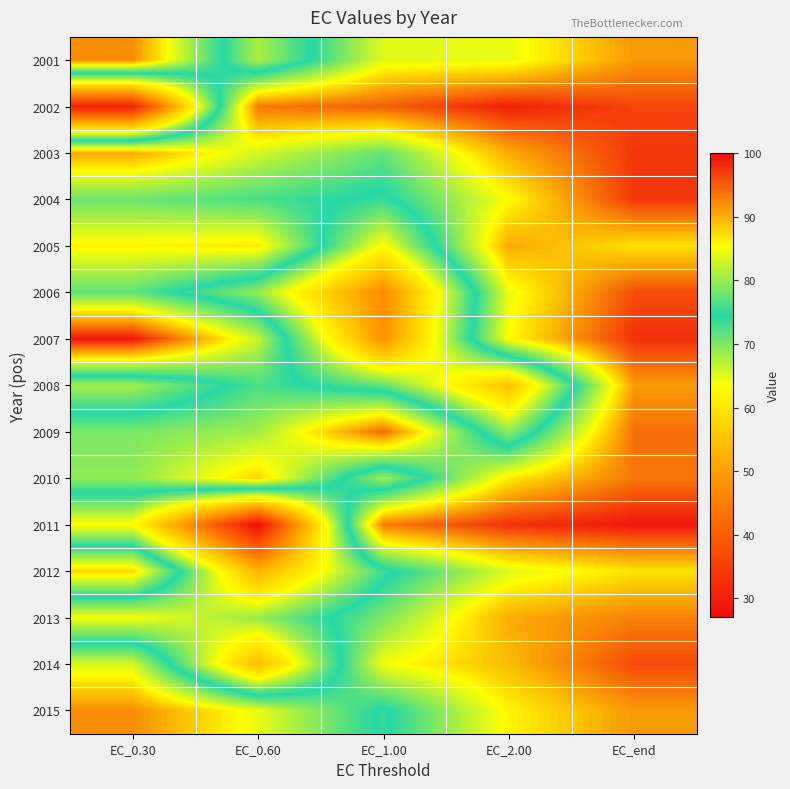

What is the greatest value displayed?

99.5